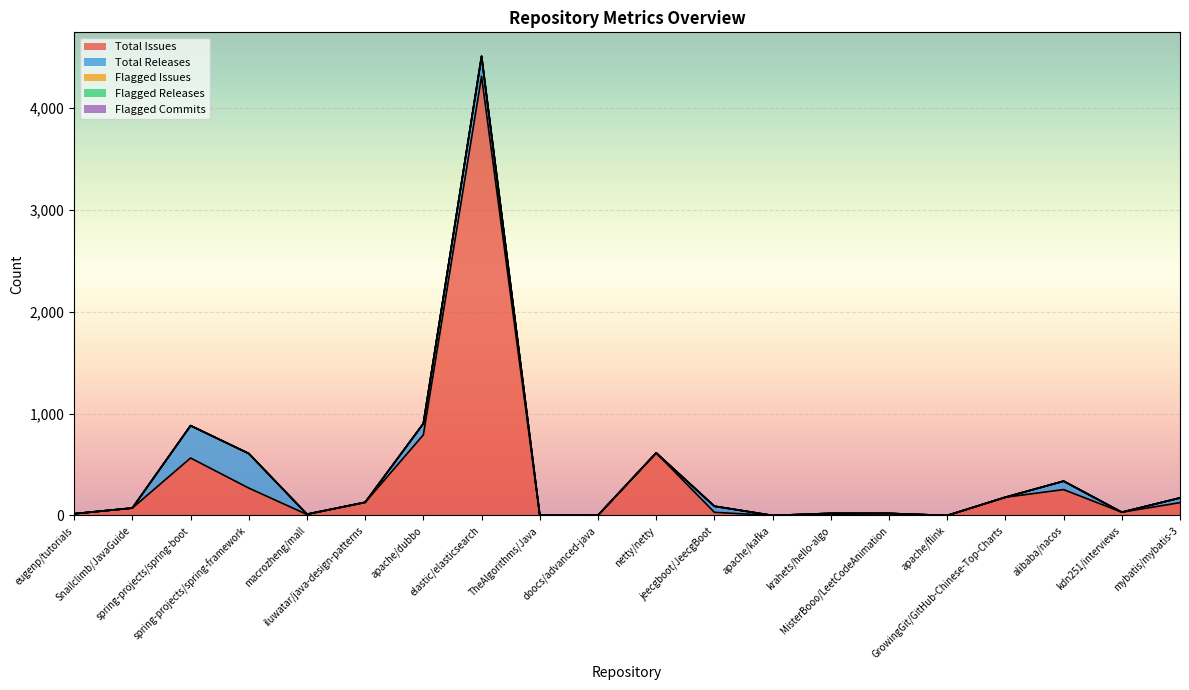

The Total Issues series shows 10 at macrozheng/mall. True or false?

True